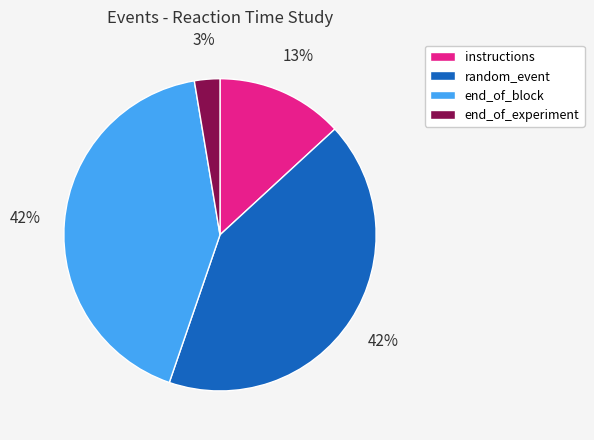

To the nearest percent, what percentage of the pie is random_event?

42%